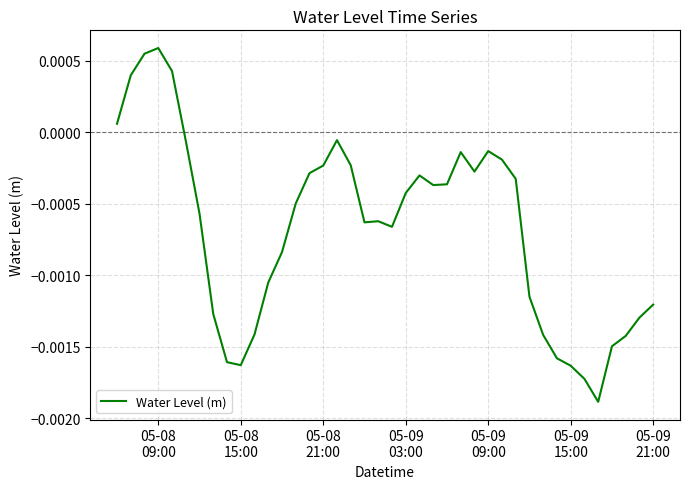

How many lines are shown in the chart?

1